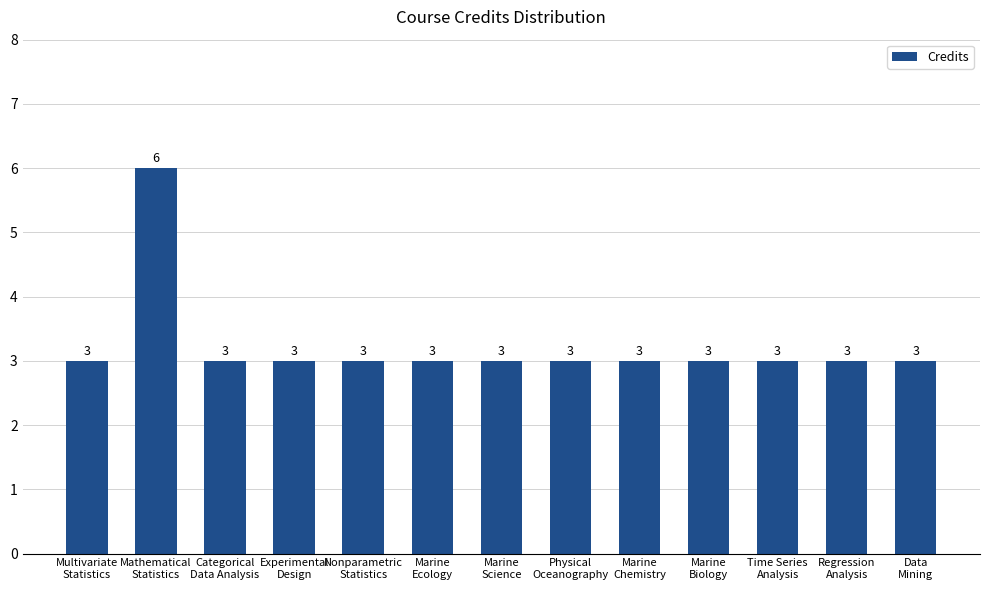

How many values exceed 3?

1